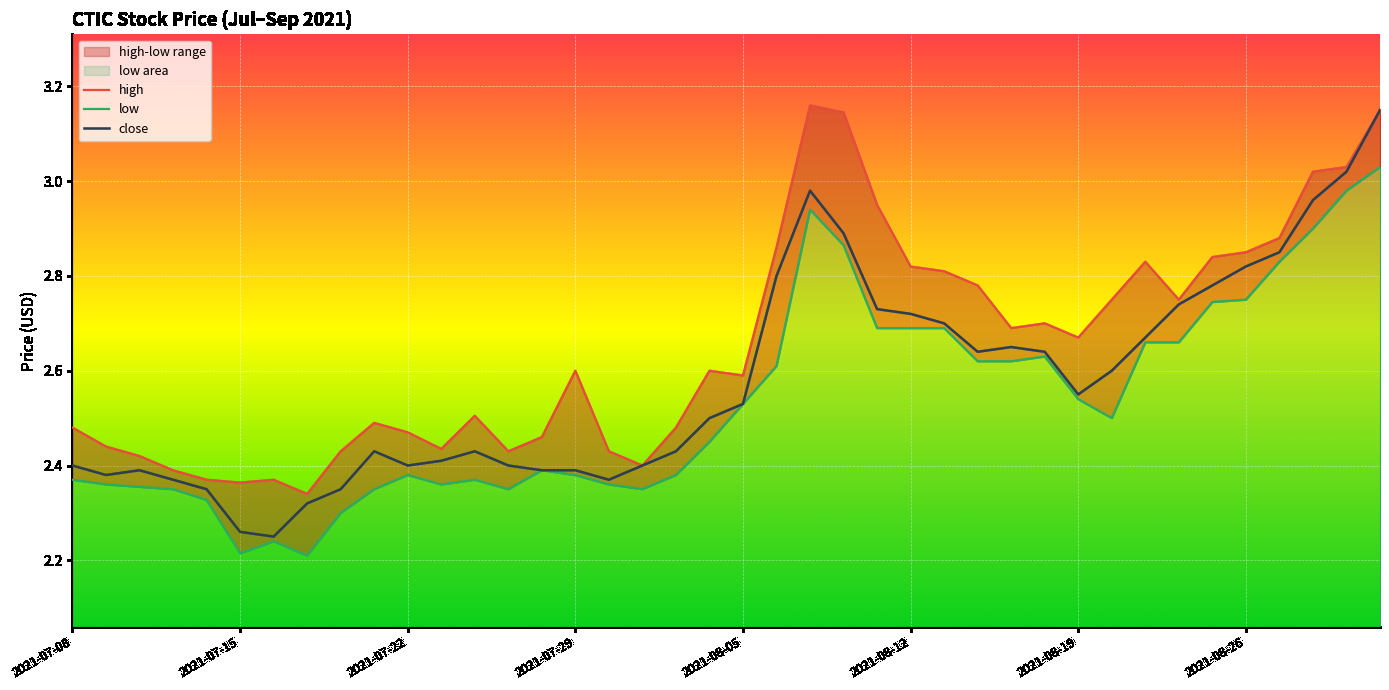

At which category is the sum across all series the highest?

39